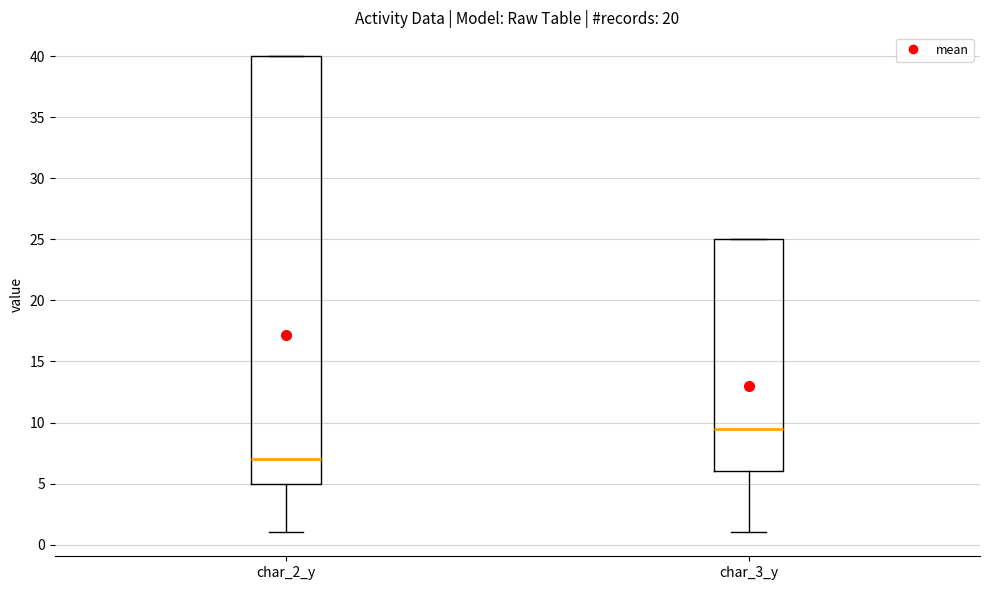

Where does the median line of the box for char_2_y sit on the y-axis? The values are not printed on the chart, so give them approximately, as read against the axis.

7.0